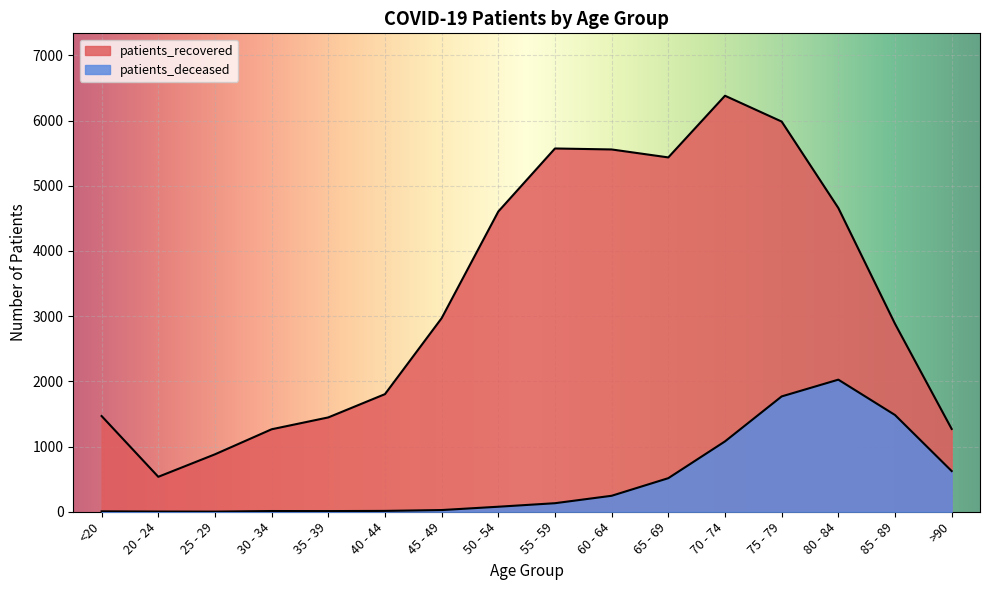

Between 85 - 89 and 25 - 29, which is larger?

85 - 89